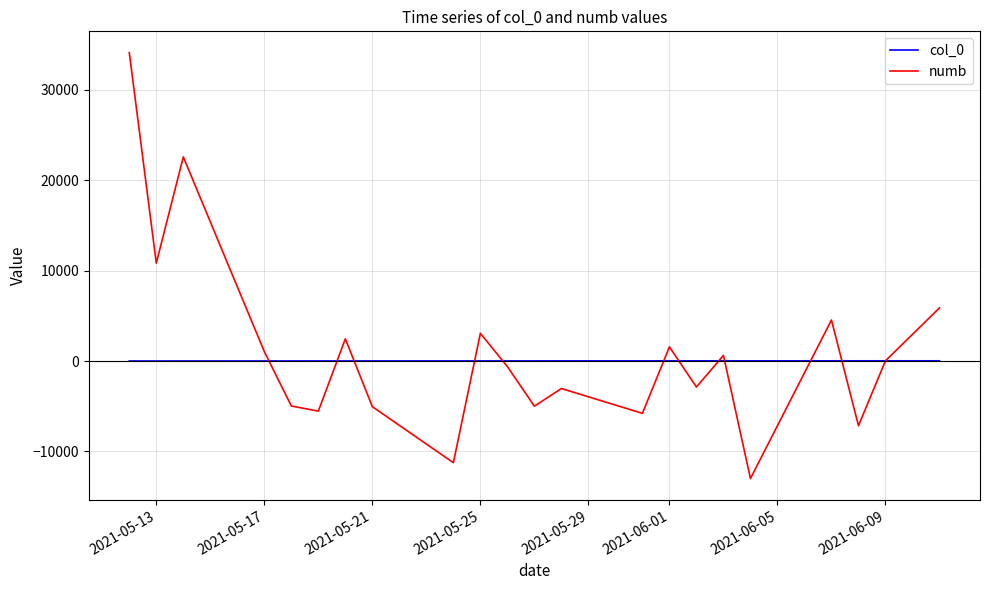

Which series has the widest spread of values?

numb